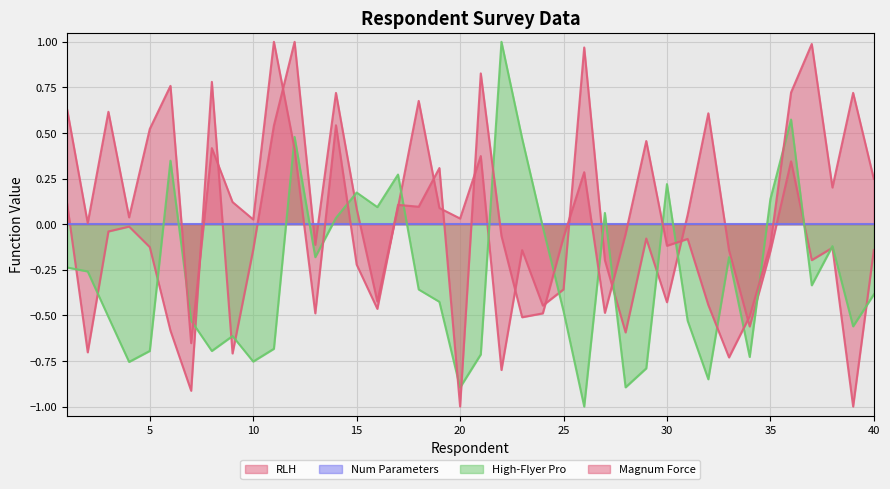

Between 40 and 29, which is larger?

29